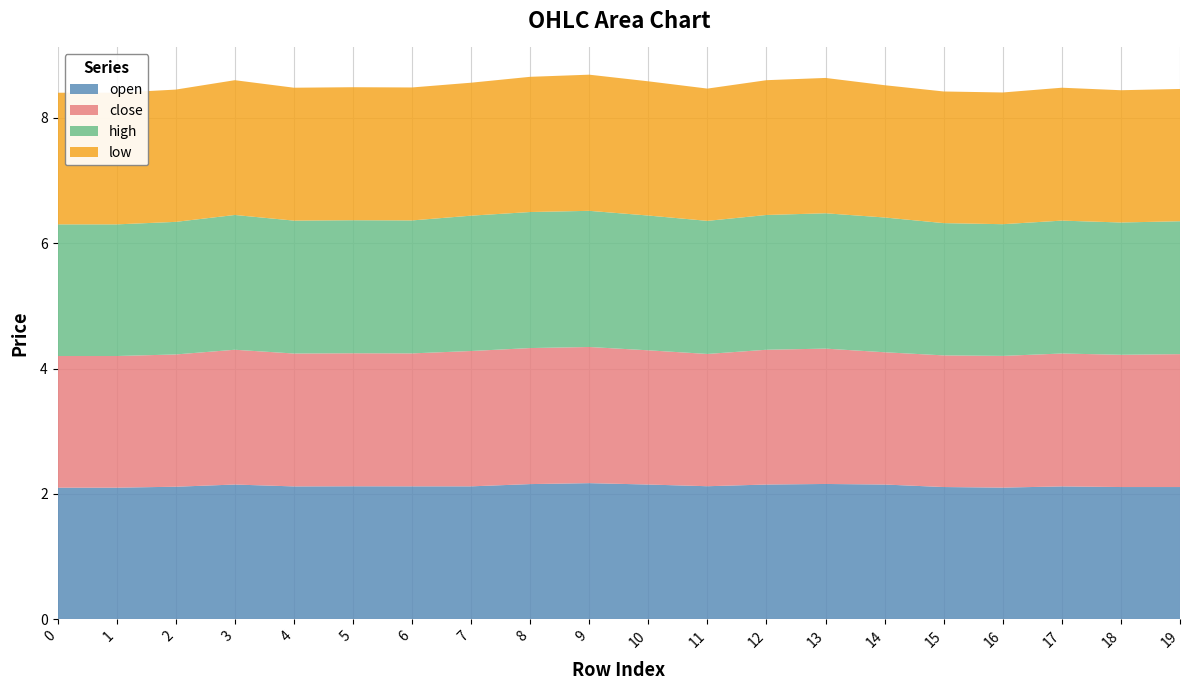

Reading right to left, list all the values displayed in this chart.

open: 2.1	2.1	2.1	2.1	2.1	2.1	2.2	2.1	2.1	2.1	2.2	2.2	2.1	2.1	2.1	2.1	2.1	2.1	2.1	2.1
close: 2.1	2.1	2.1	2.1	2.1	2.1	2.2	2.1	2.1	2.1	2.2	2.2	2.2	2.1	2.1	2.1	2.1	2.1	2.1	2.1
high: 2.1	2.1	2.1	2.1	2.1	2.1	2.2	2.1	2.1	2.1	2.2	2.2	2.2	2.1	2.1	2.1	2.1	2.1	2.1	2.1
low: 2.1	2.1	2.1	2.1	2.1	2.1	2.2	2.1	2.1	2.1	2.2	2.2	2.1	2.1	2.1	2.1	2.1	2.1	2.1	2.1